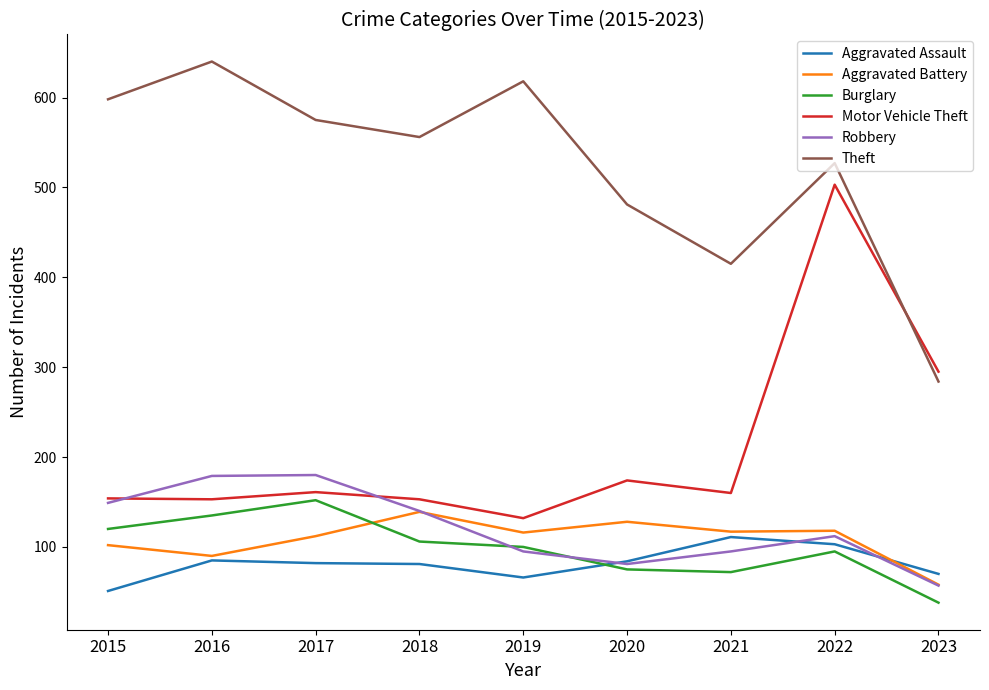

At how many categories does at least one series exceed 77?

9